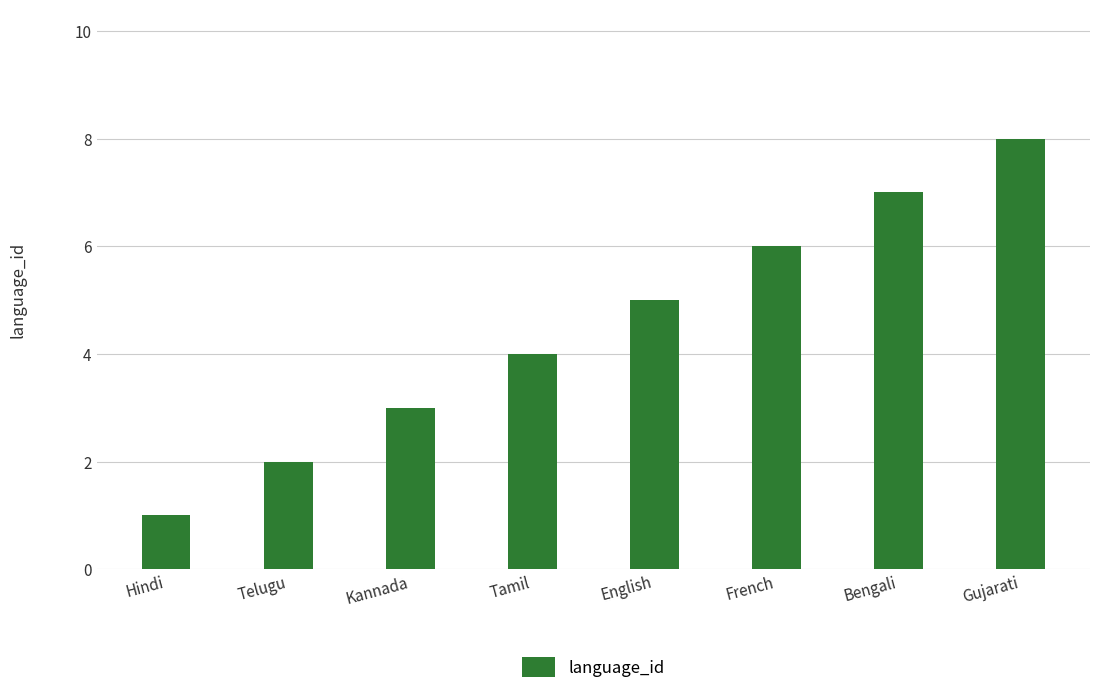

How many values are below 5?

4